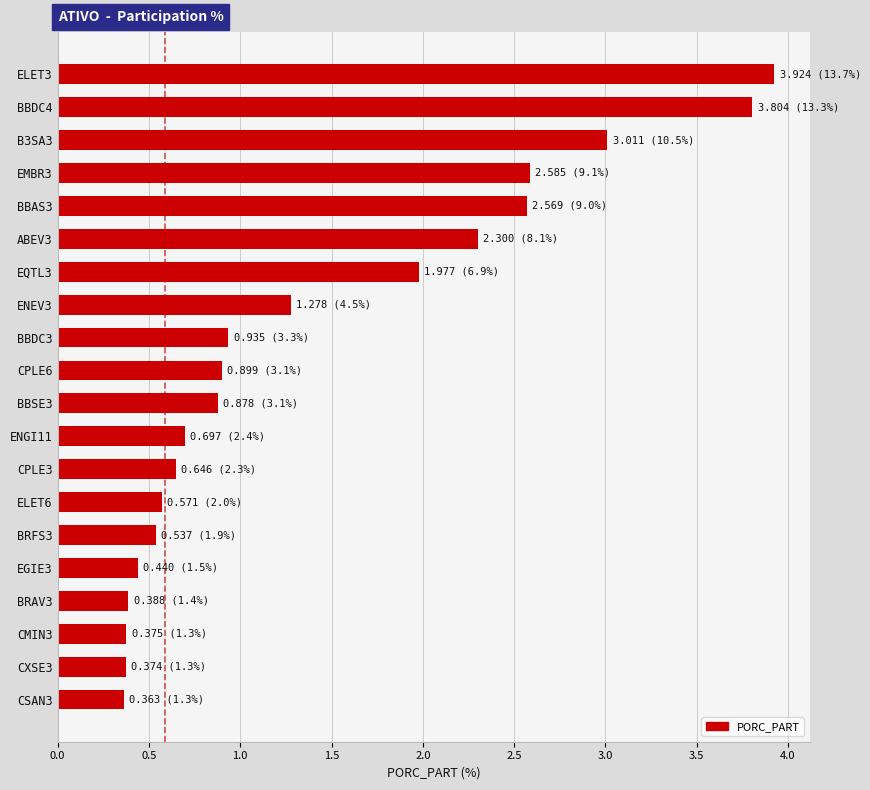

What is the difference between the maximum and minimum values?

3.6